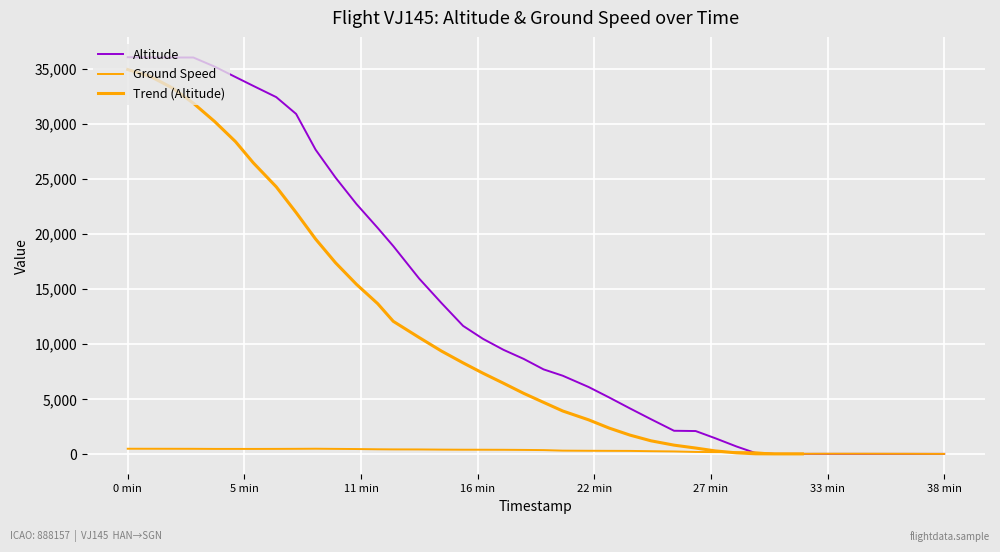

What is the average value of the Altitude series?

13358